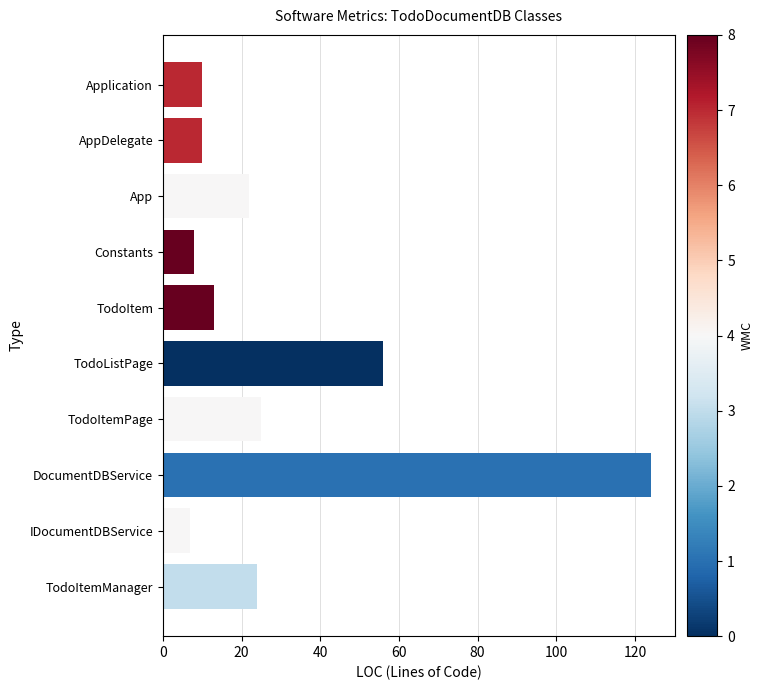

How many bars are there in total?

10